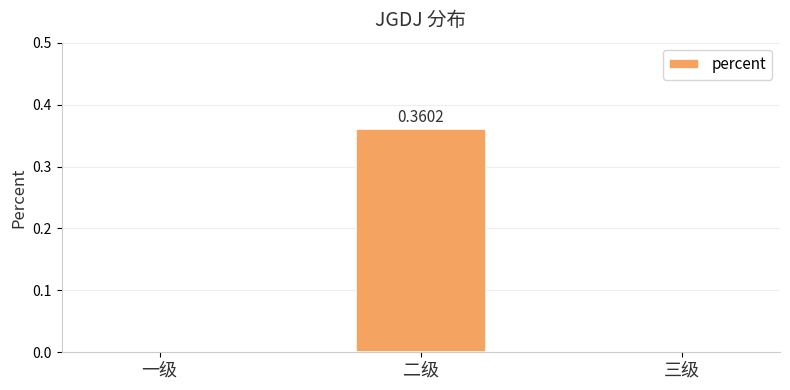

Which has a higher value, 二级 or 一级?

二级